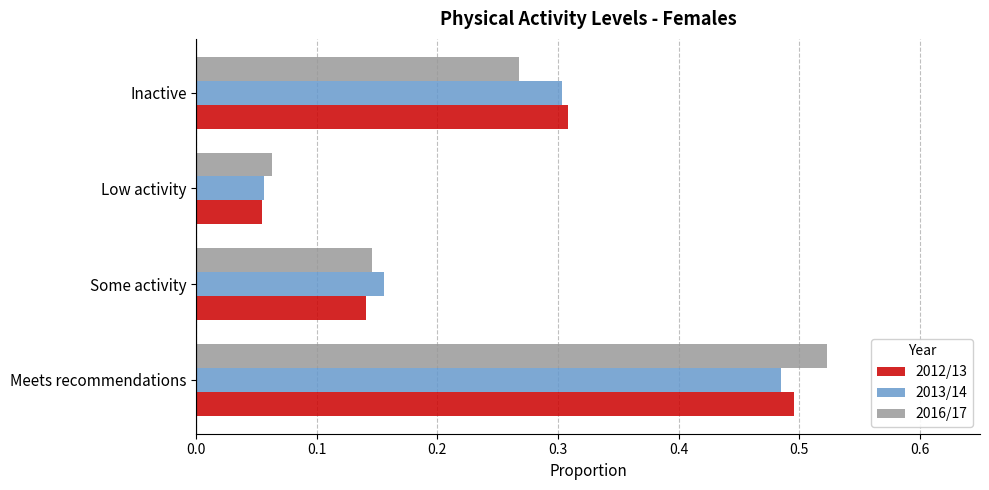

Which category has the lowest value across all series?

Low activity